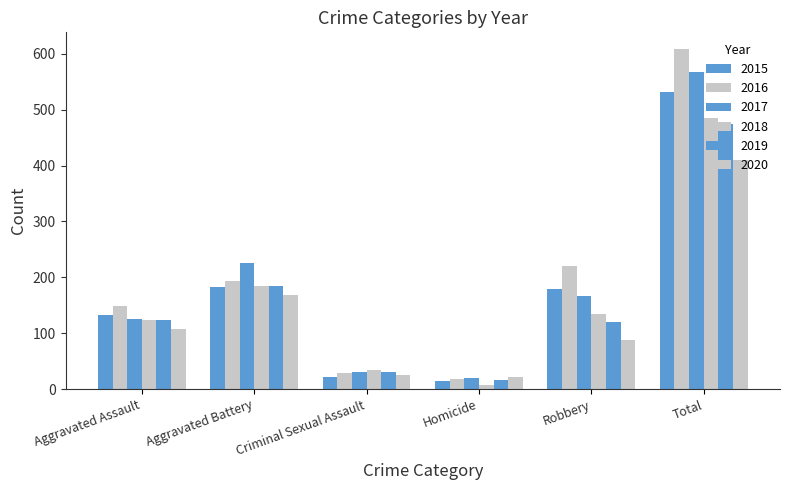

Are the bars horizontal?

No